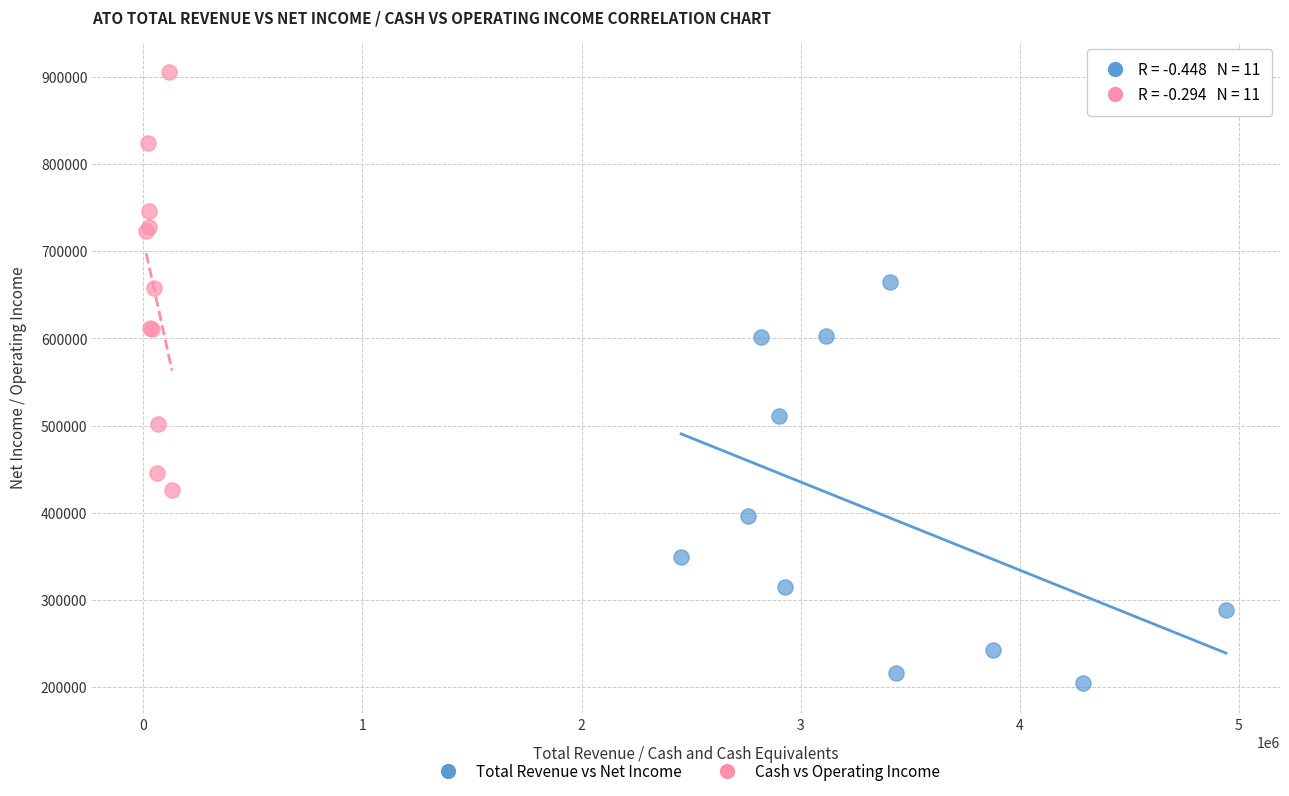

Which series has the widest spread of Y values?

Cash vs Operating Income